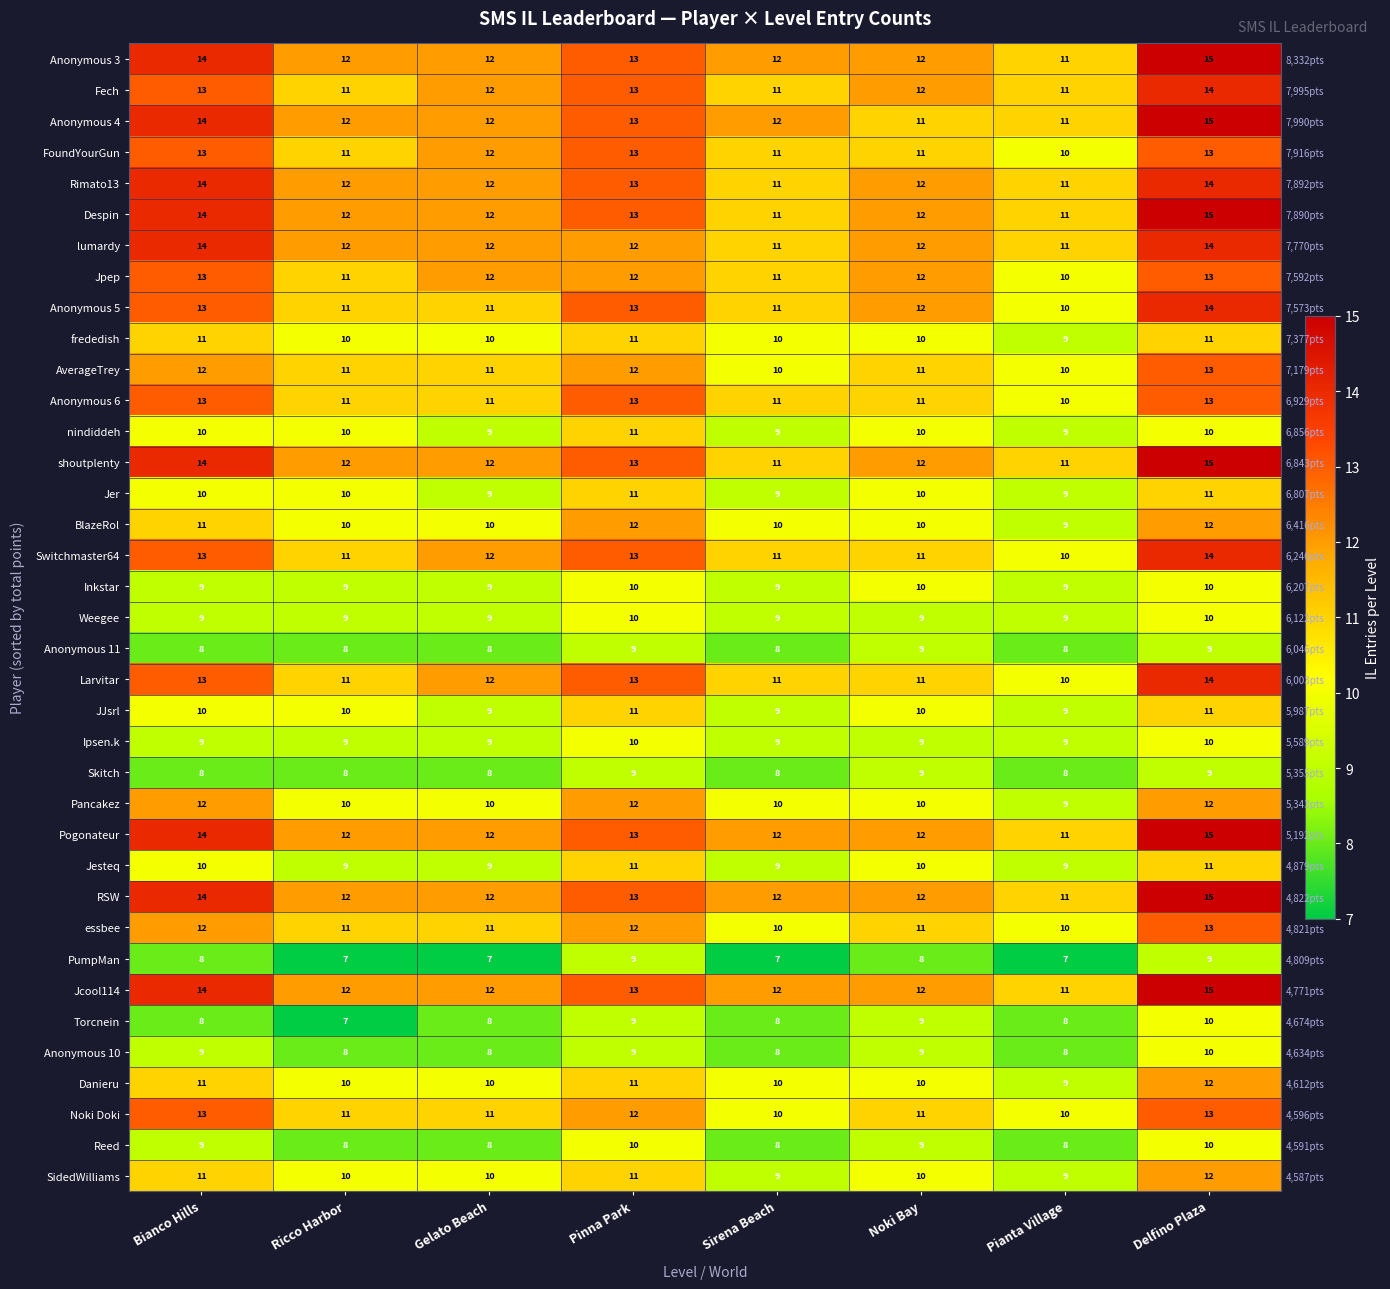

Where does the Fech series first go above 12?

Bianco Hills